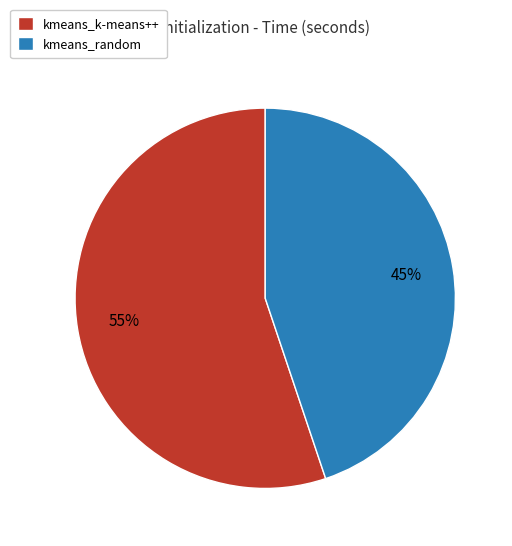

To the nearest percent, what is the difference between the largest and smallest slice percentages?

10%